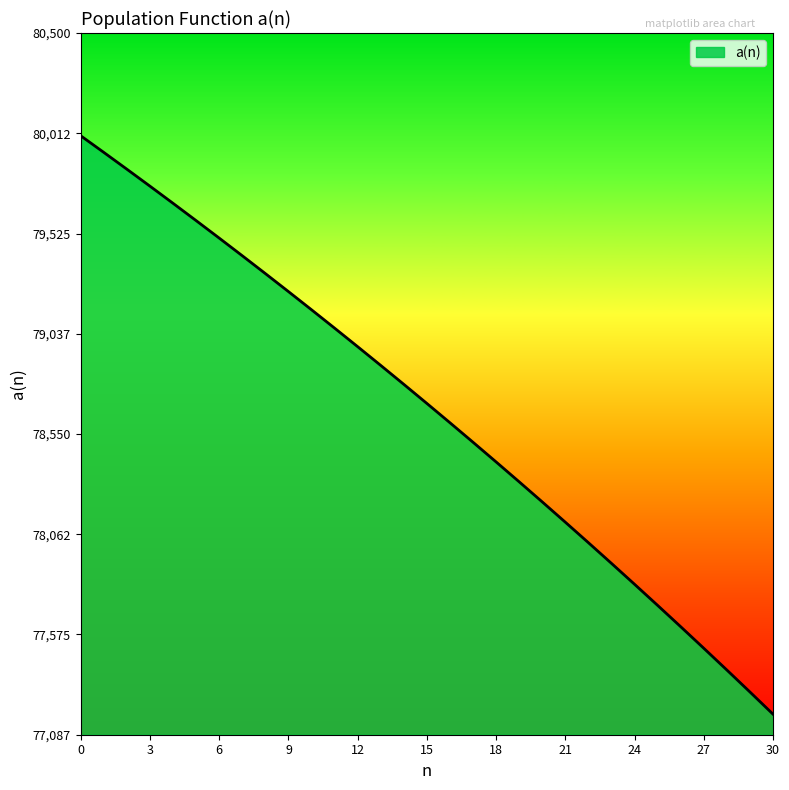

What is the maximum value shown in the chart?

80000.0